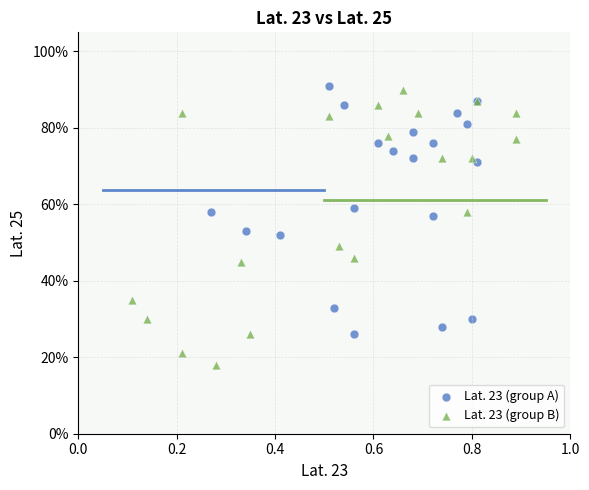

Which series has the widest spread of Y values?

Lat. 23 (group B)